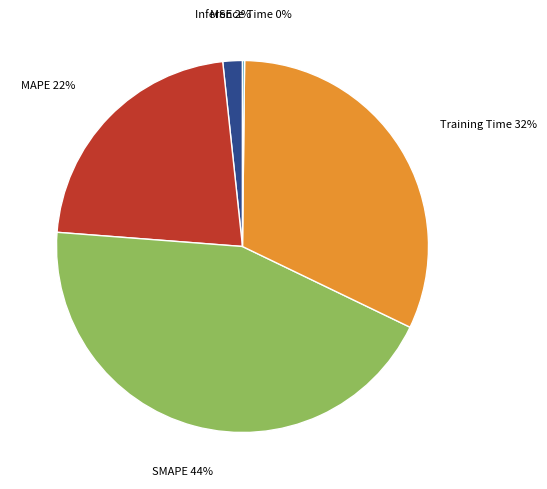

To the nearest percent, what is the average slice percentage?

20%